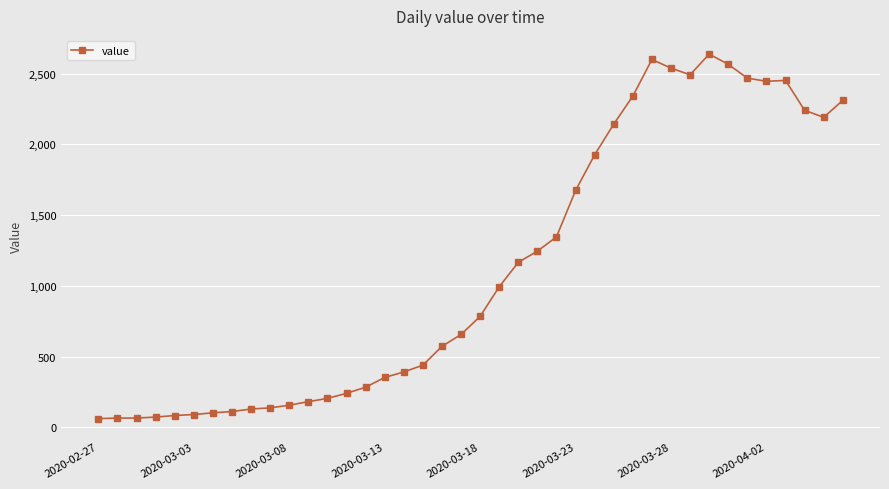

What is the difference between the second highest and minimum values?

2539